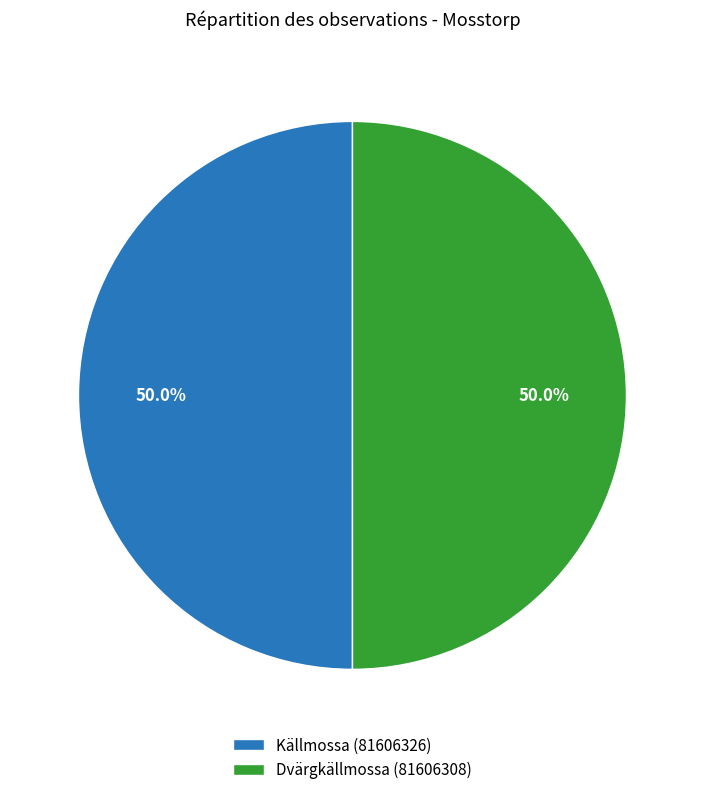

Do Dvärgkällmossa (81606308) and Källmossa (81606326) together represent more than half of the pie?

Yes